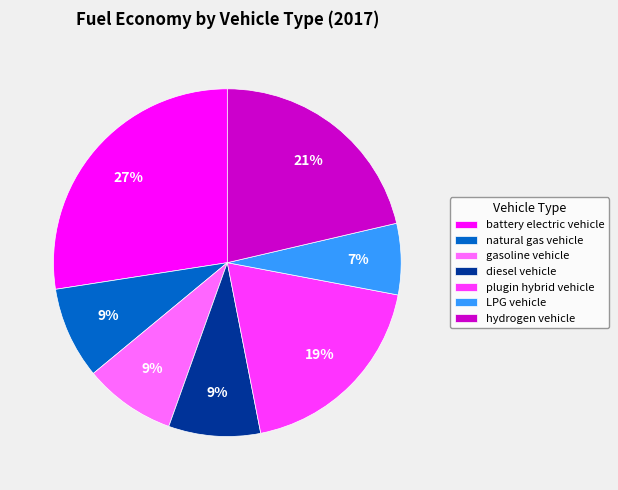

To the nearest percent, what portion does gasoline vehicle represent?

9%